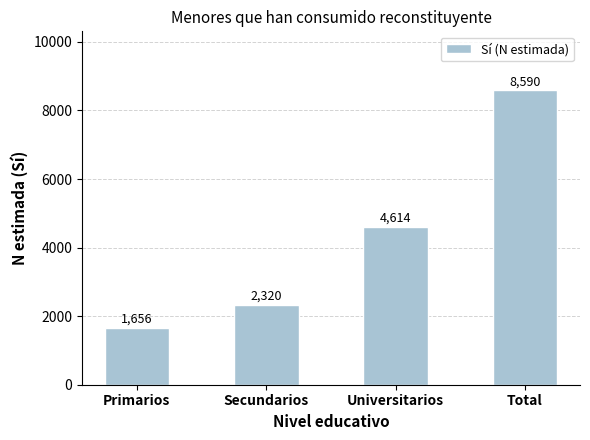

What is the difference between the values at Total and Secundarios?

6270